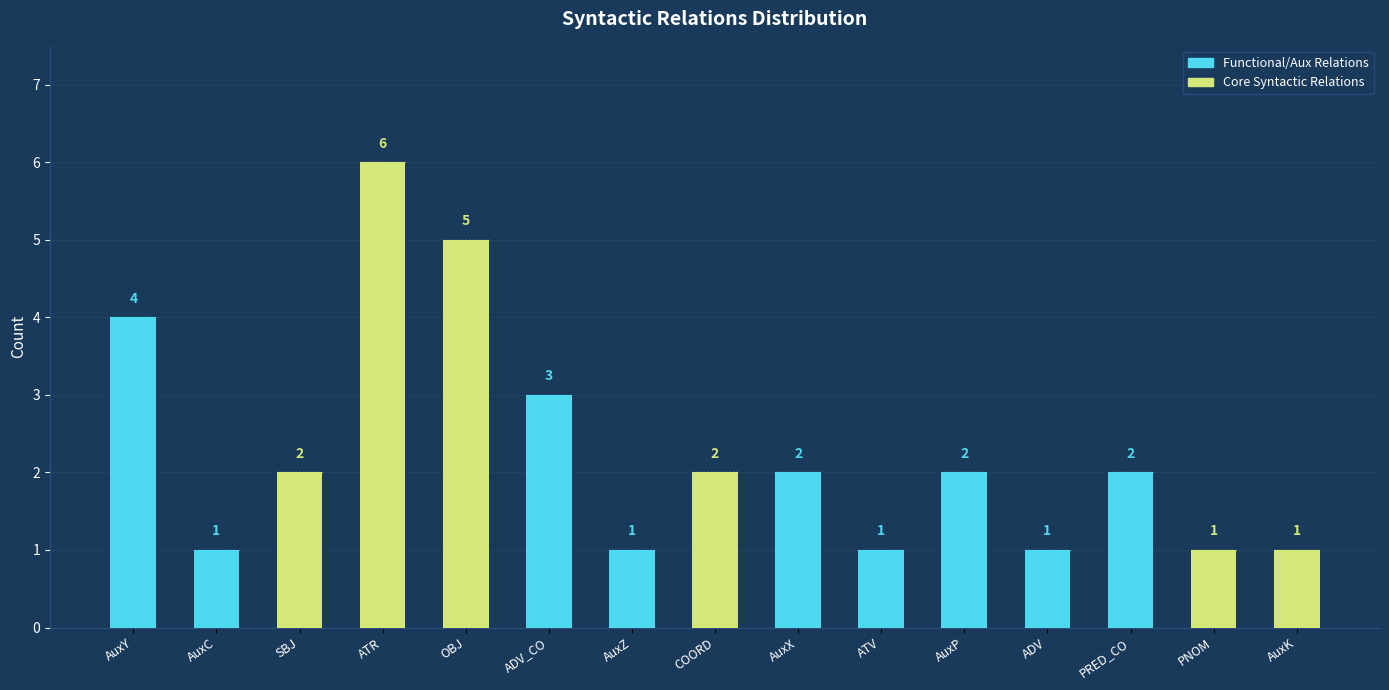

What is the value of the 8th bar from the left?

2